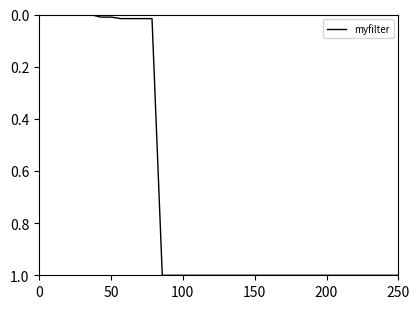

What is the difference between the maximum and minimum values?

1.0